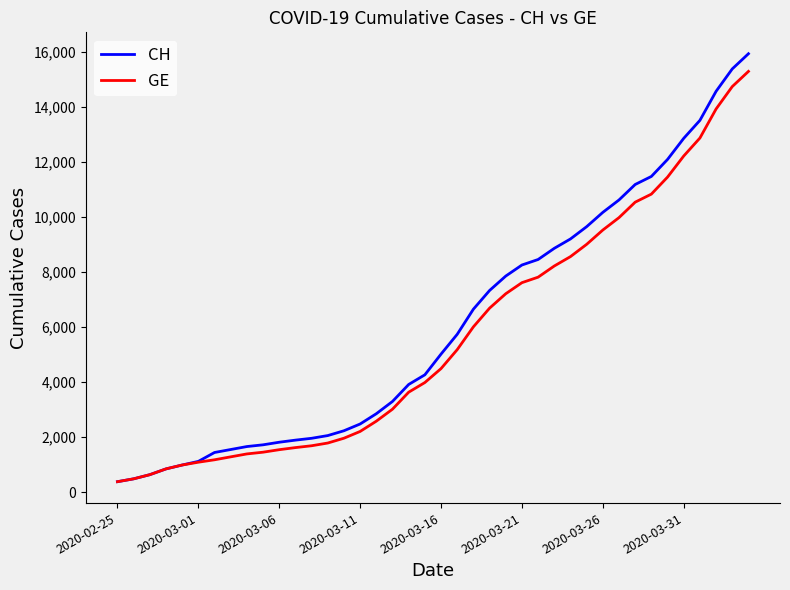

What is the difference between the maximum and second lowest values in the GE series?

14805